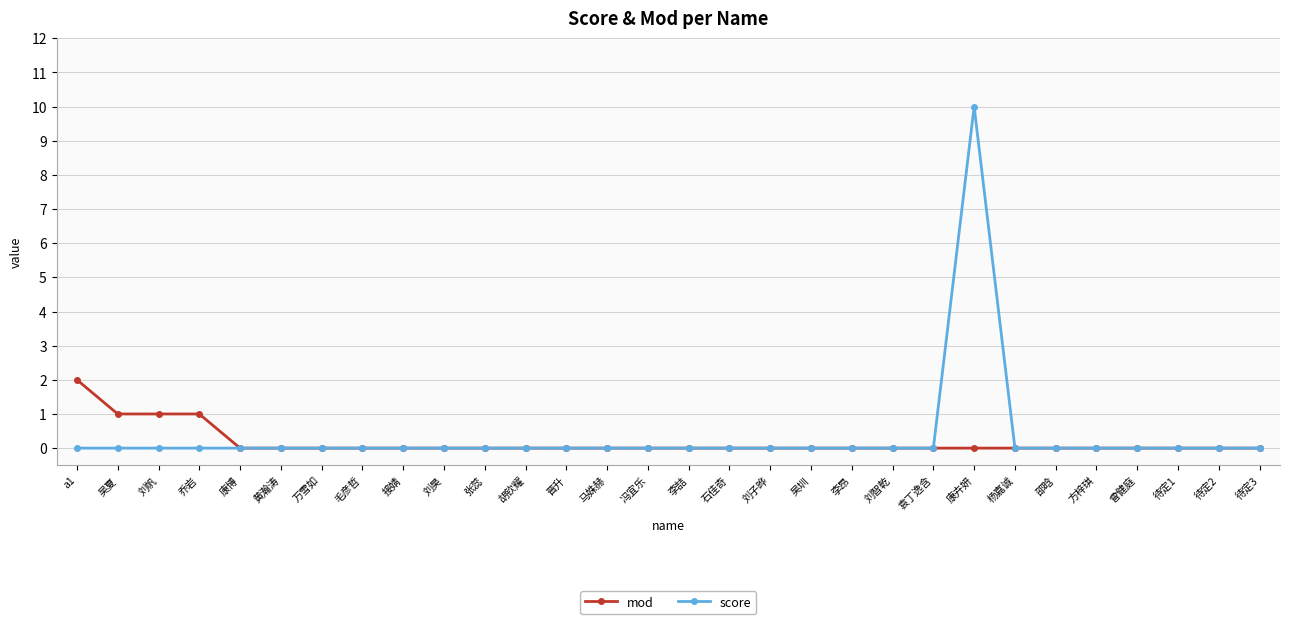

What is the label of the 15th point from the right?

李喆